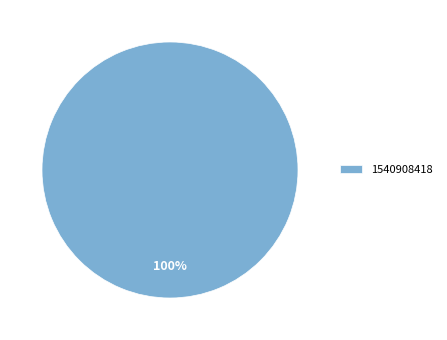

Does any single category account for the majority?

Yes